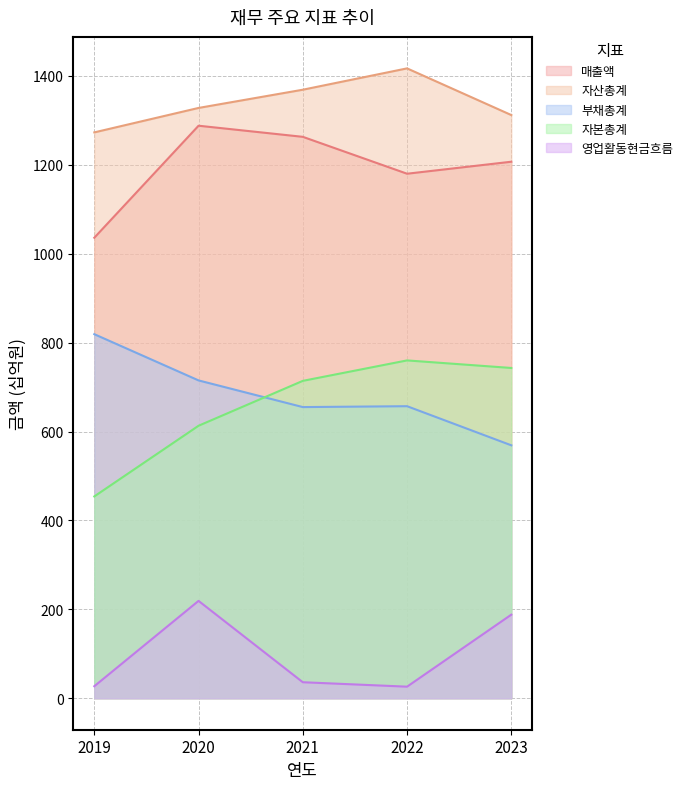

Does the chart have visible grid lines?

Yes